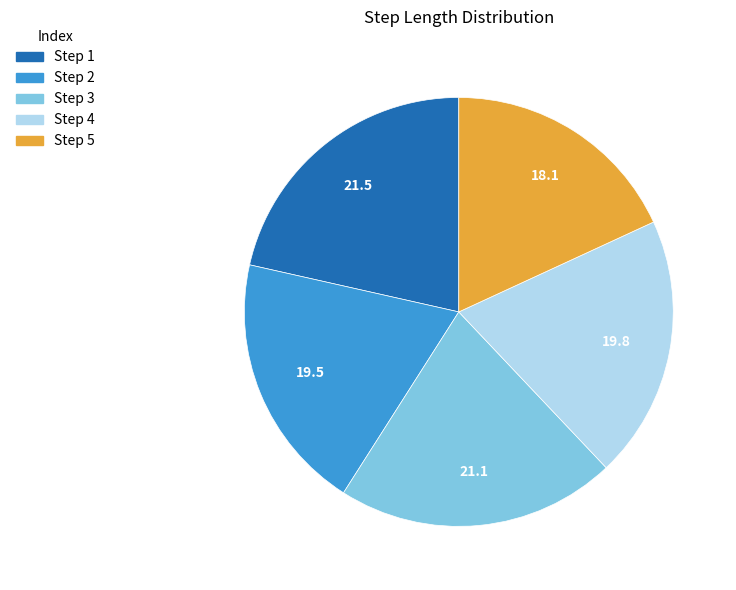

Is there a majority slice in this chart?

No